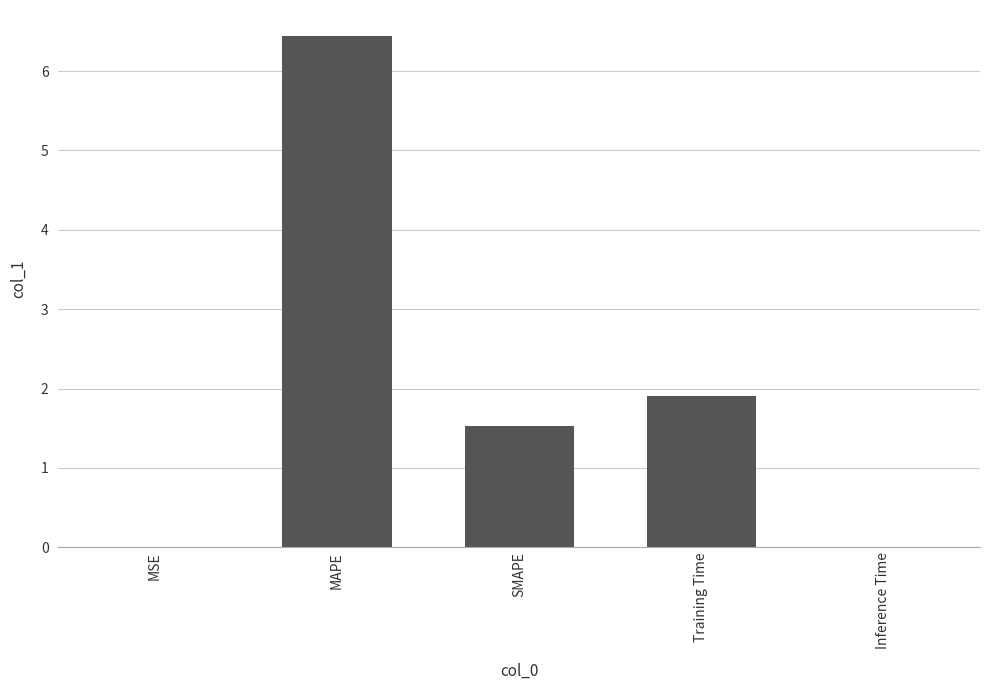

The value at MAPE is 6.4. True or false?

True